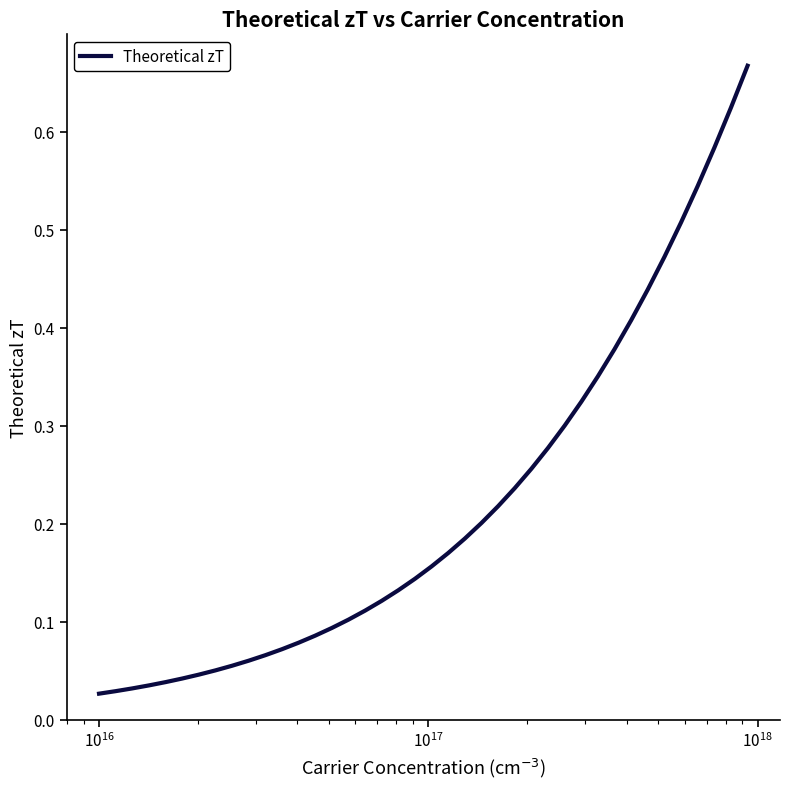

Does the chart have visible grid lines?

No